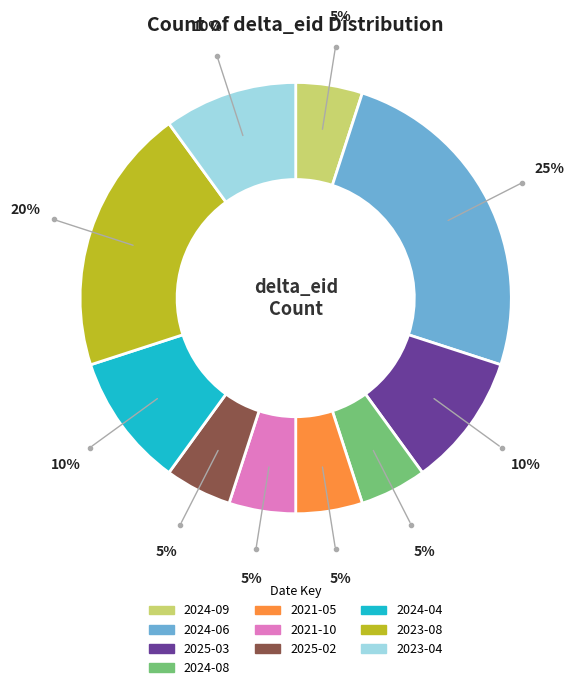

To the nearest percent, what percentage of the pie is 2024-04?

10%